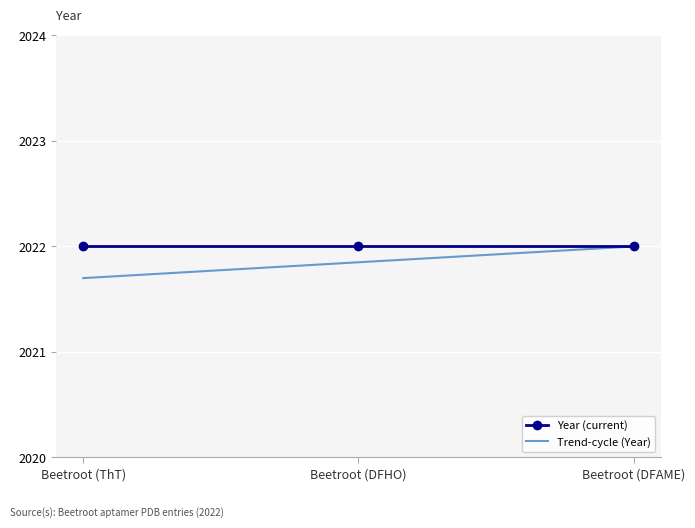

What is the highest value of the Trend-cycle (Year) series?

2022.0